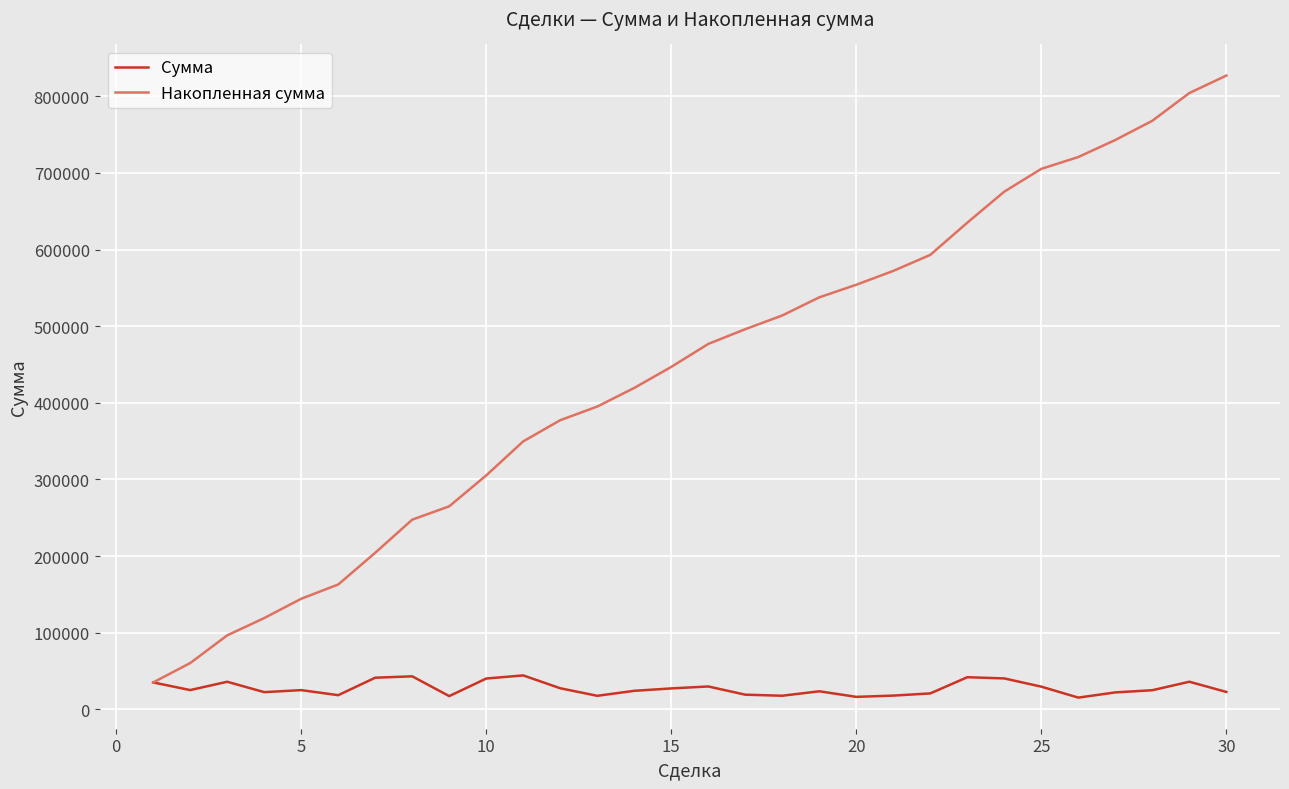

Does the chart have visible grid lines?

Yes